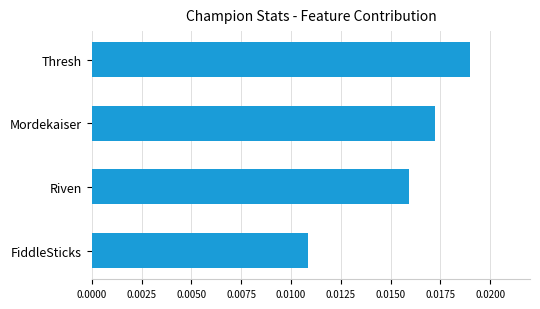

Count the values in the range 0 to 1.

4